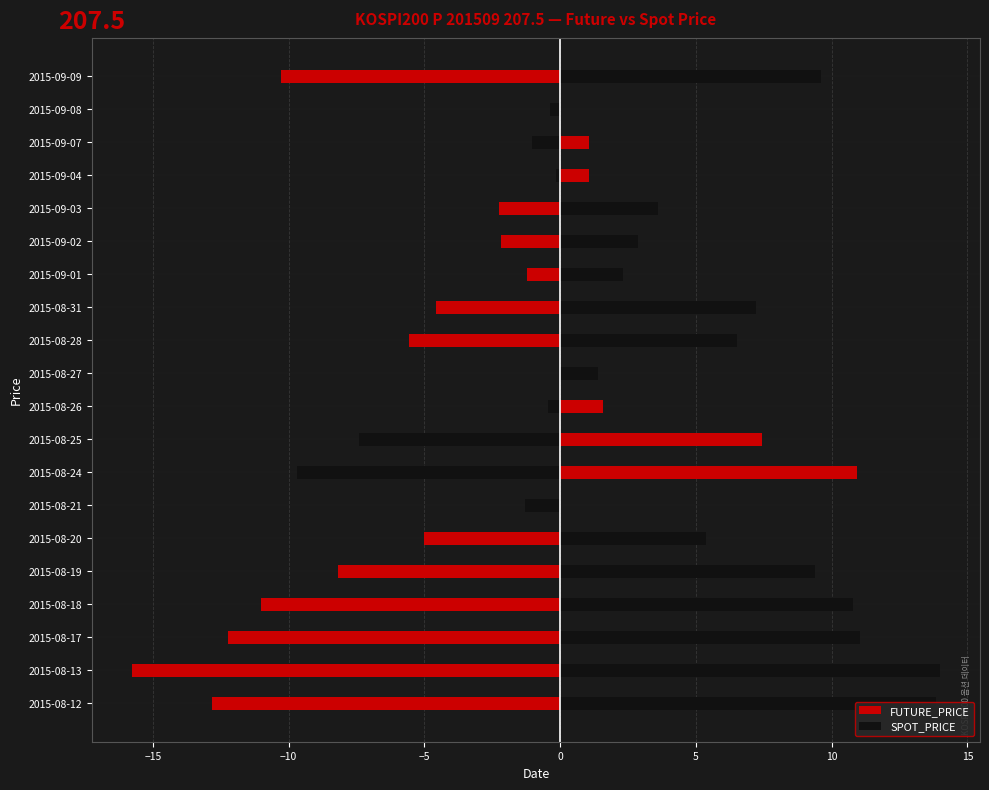

Which series has the widest spread of values?

FUTURE_PRICE